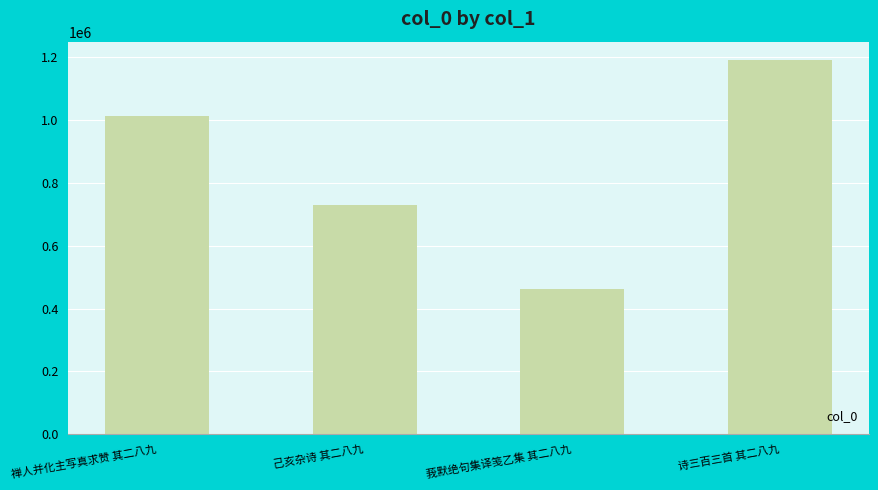

What is the change in value from 己亥杂诗 其二八九 to 诗三百三首 其二八九?

+460191